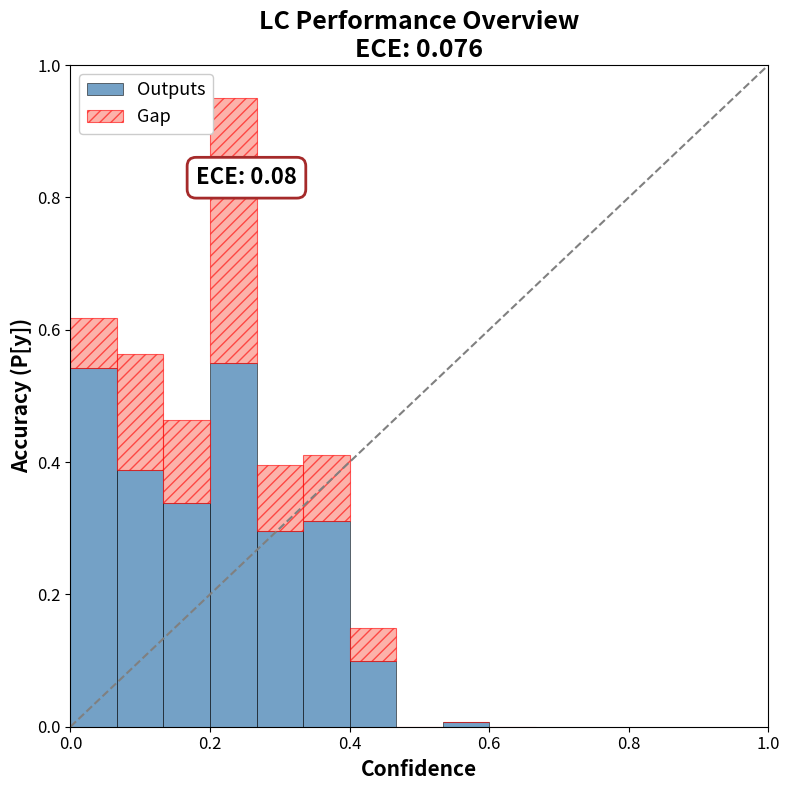

What is the label of the 8th bar from the right?

0.4